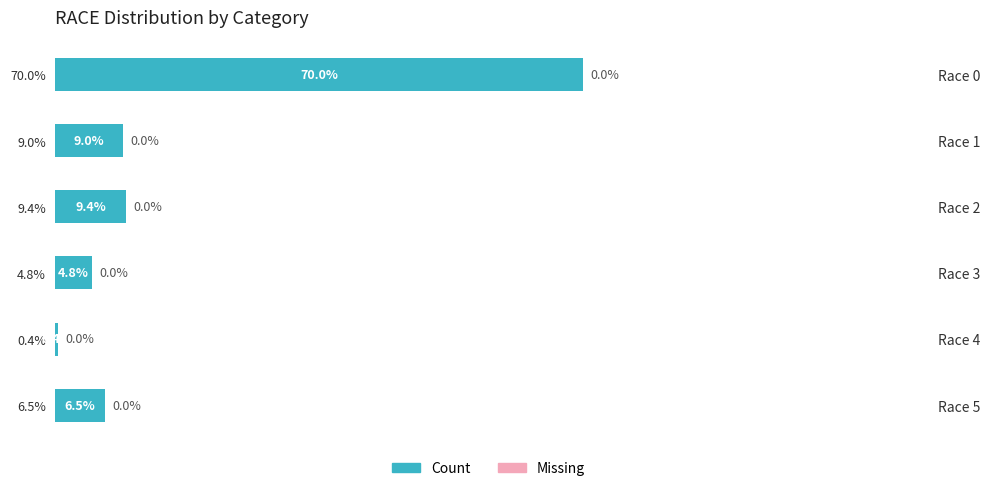

What is the maximum value shown in the chart?

70.0